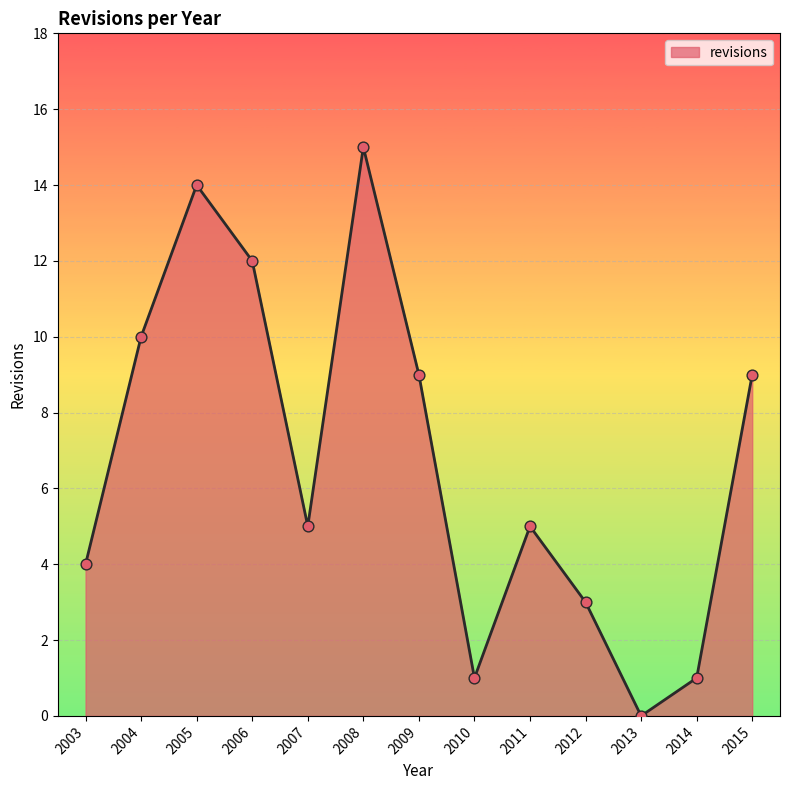

What is the change in value from 2003 to 2008?

+11